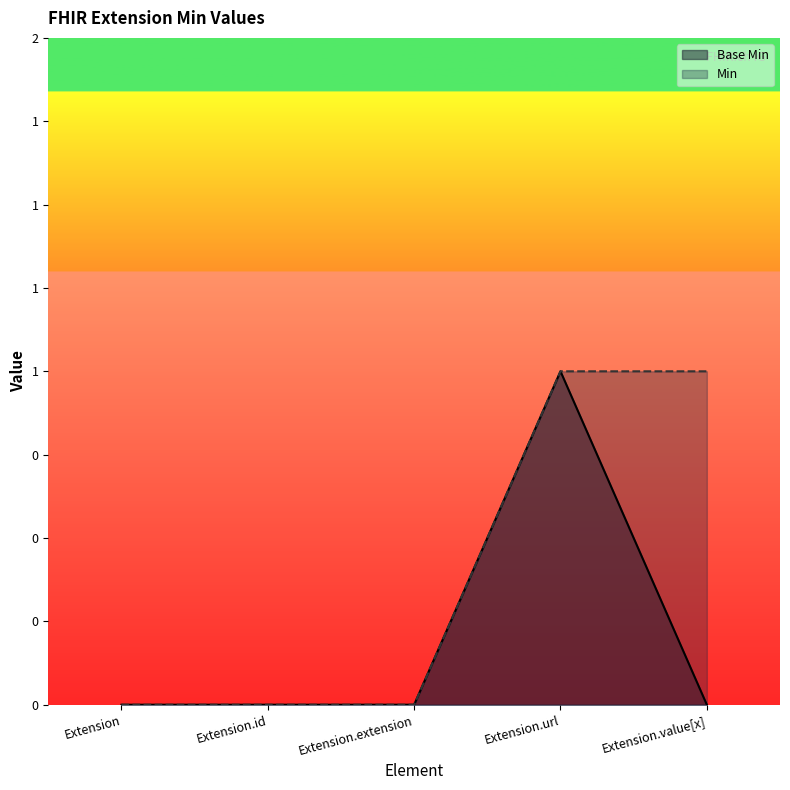

Rank the series by their average value, from highest to lowest.

Min, Base Min